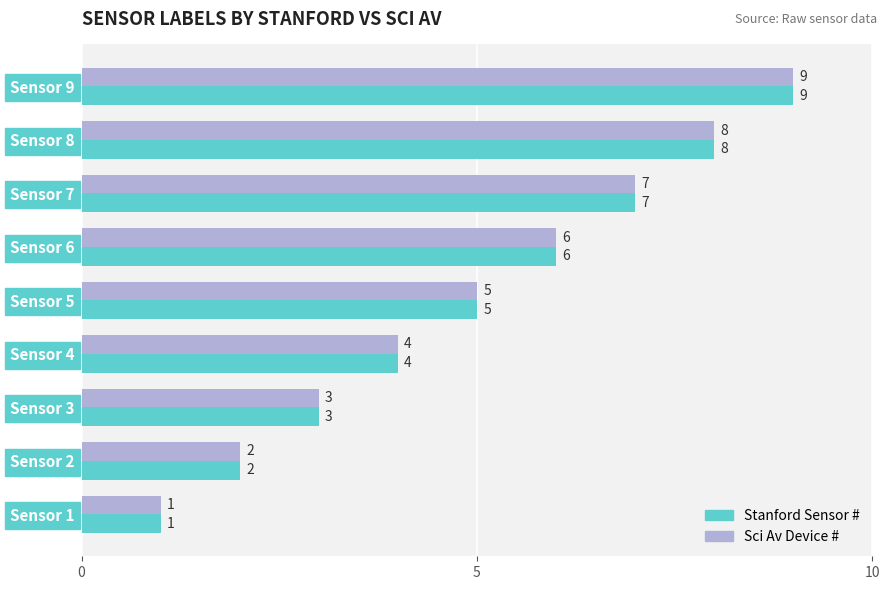

Which category has the highest value across all series?

Sensor 9